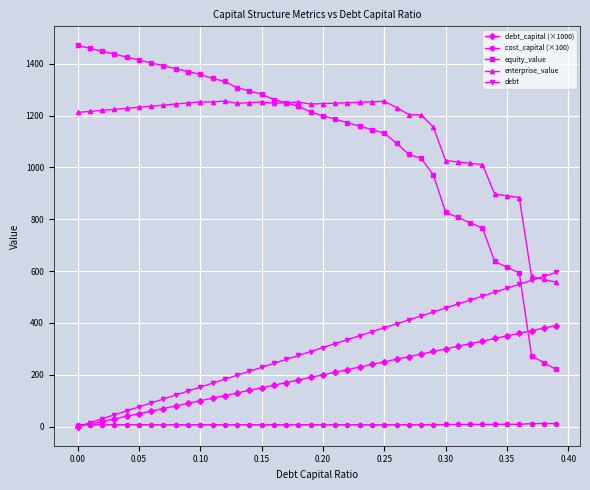

Which series has the widest spread of values?

equity_value